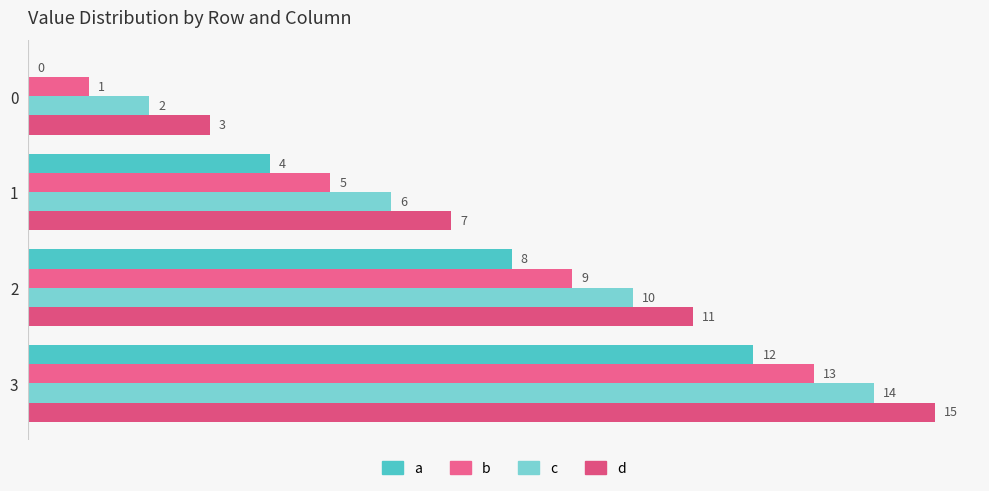

Where is b nearest to the value 7?

1